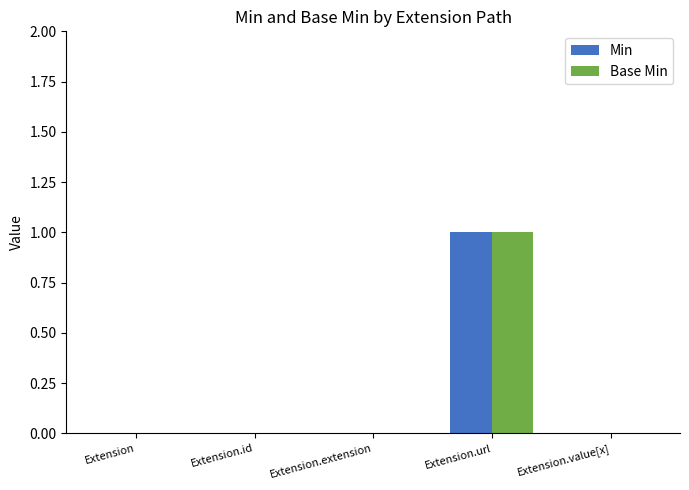

At which category is the sum across all series the highest?

Extension.url